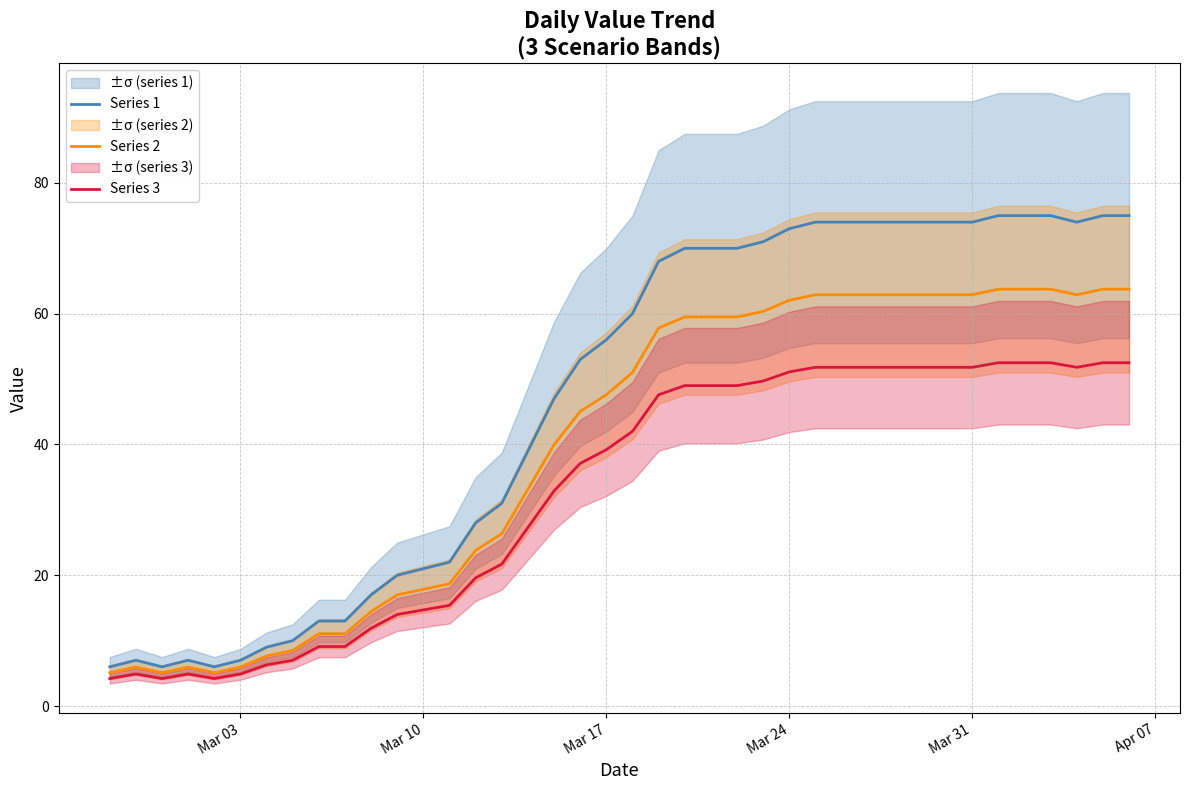

How many distinct data groups are displayed?

3